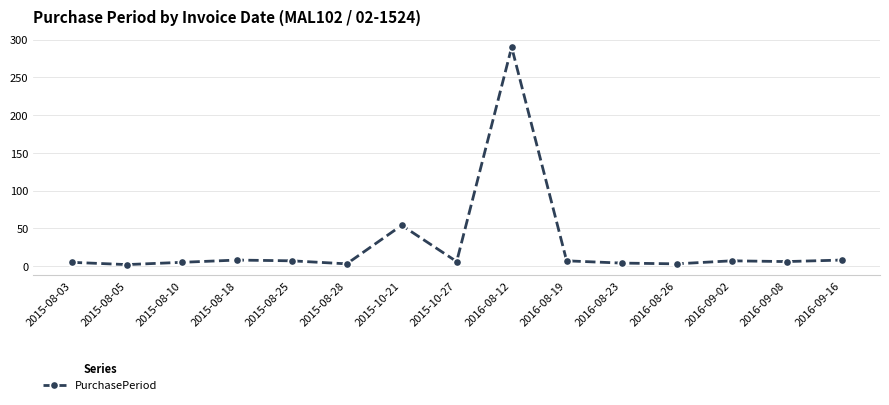

Read the value at 2015-08-28.

3